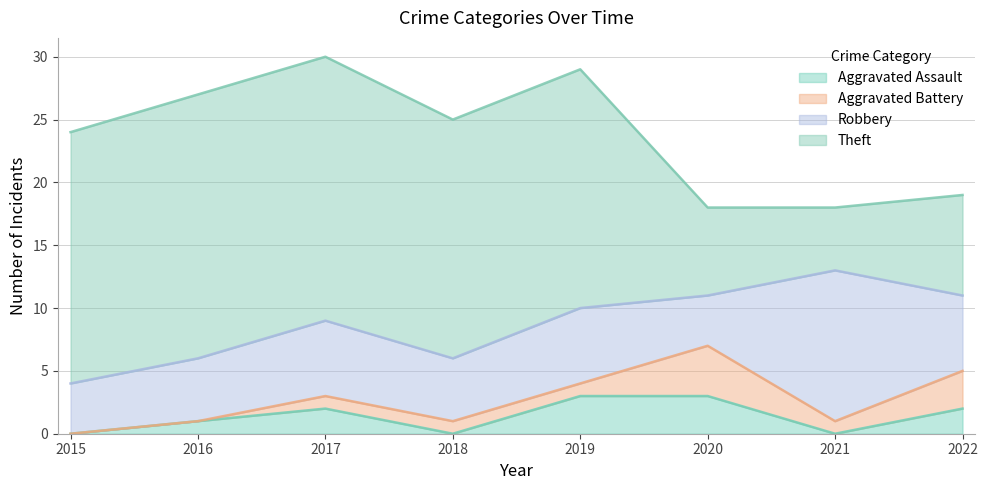

How many positive values does the Aggravated Assault series have?

5